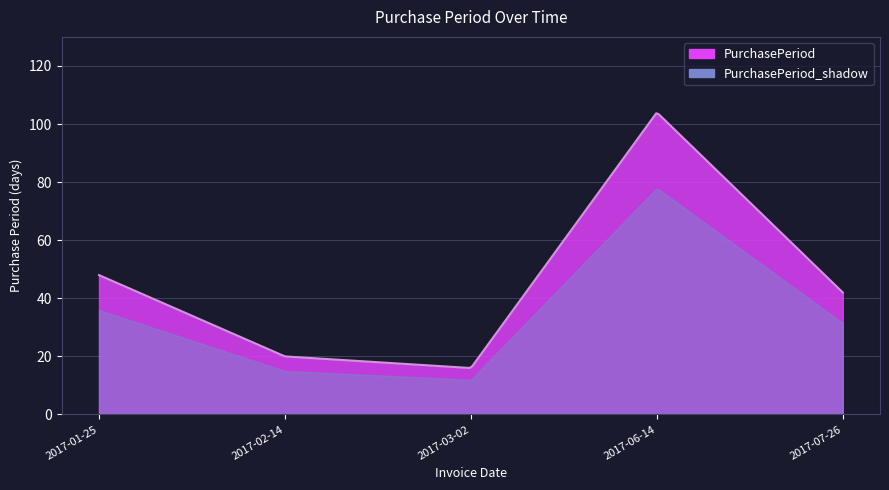

What is the greatest value displayed?

104